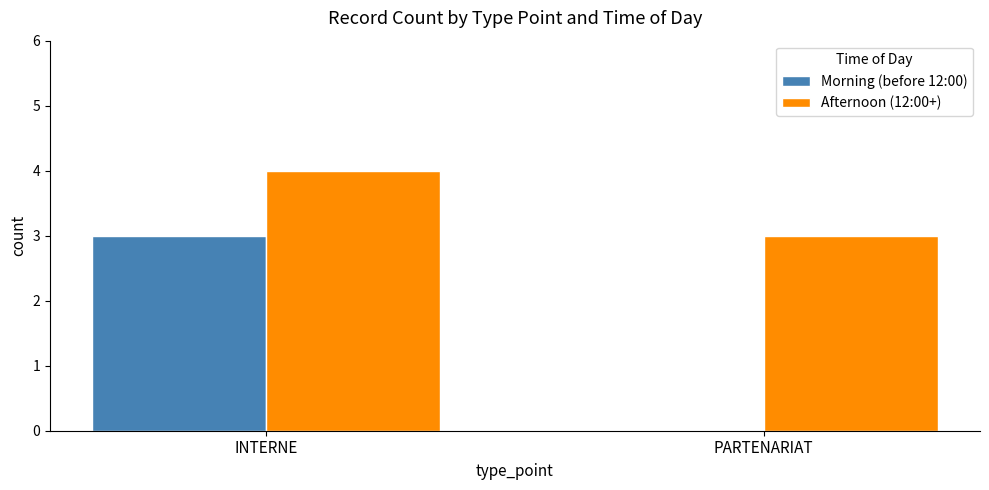

What is the sum of the Afternoon (12:00+) values at INTERNE and PARTENARIAT?

7